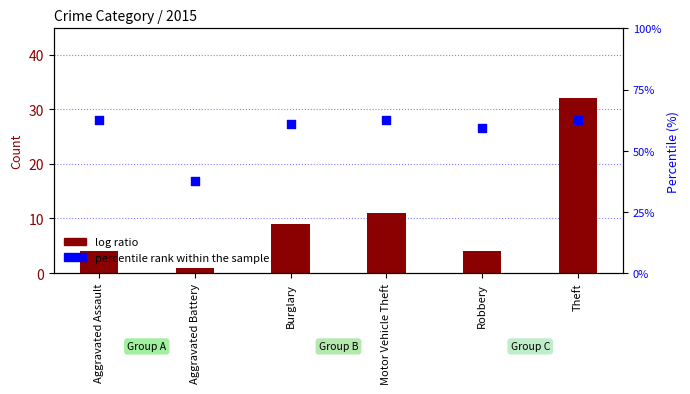

At how many categories does at least one series exceed 28?

1